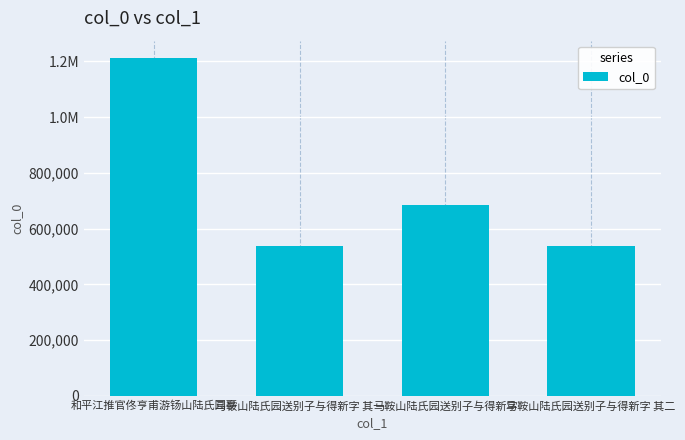

Reading left to right, transcribe all the data shown in this chart.

和平江推官佟亨甫游钖山陆氏园亭=1213186	马鞍山陆氏园送别子与得新字 其一=537756	马鞍山陆氏园送别子与得新字=683331	马鞍山陆氏园送别子与得新字 其二=537757